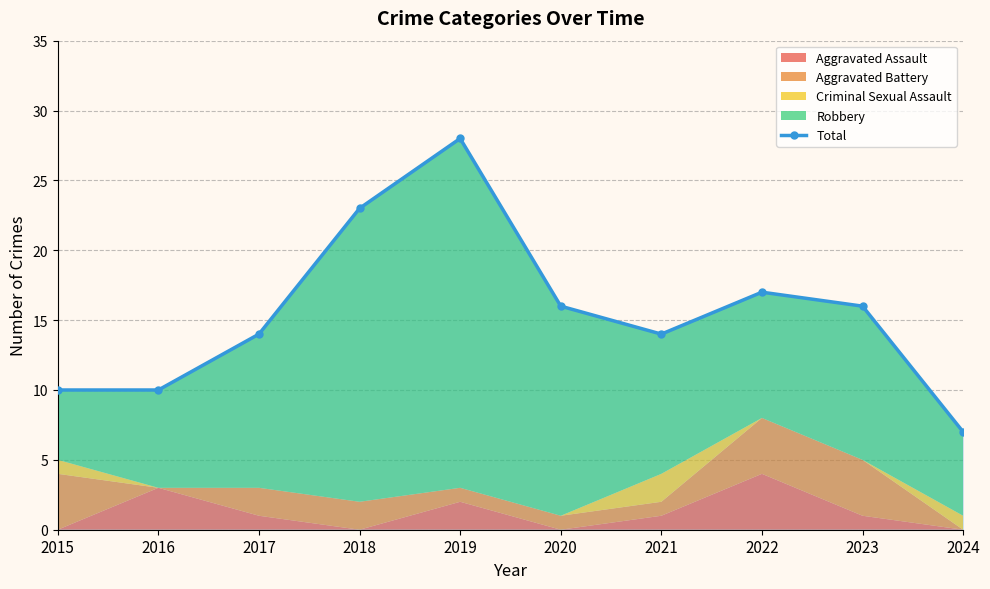

Reading left to right, list all the values displayed in this chart.

2015=10	2016=10	2017=14	2018=23	2019=28	2020=16	2021=14	2022=17	2023=16	2024=7